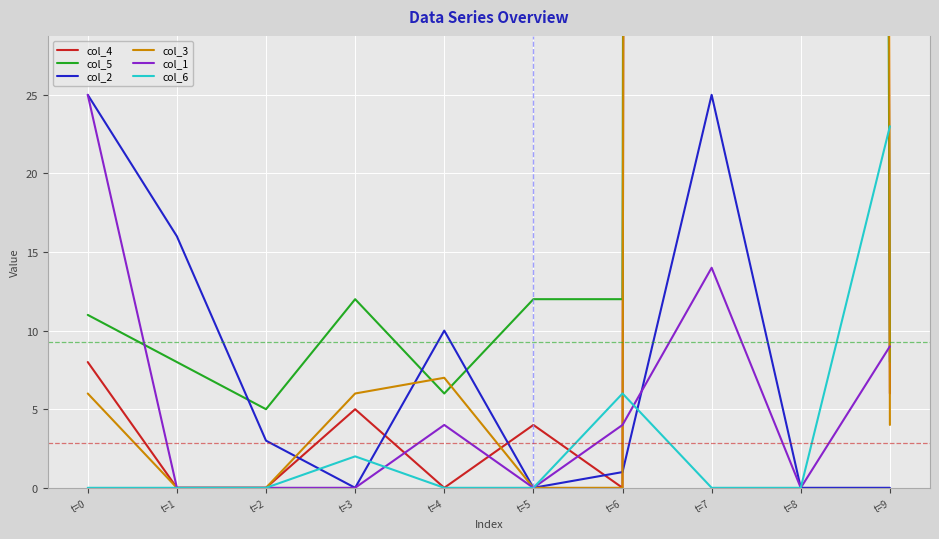

Between t=1 and t=2, which is larger?

t=1